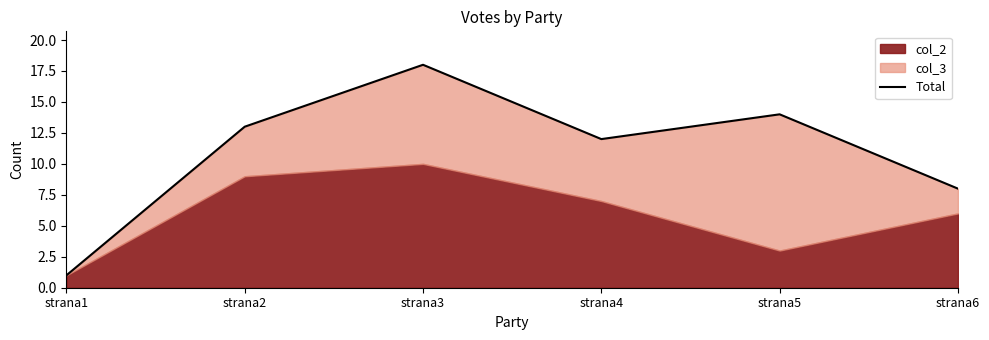

List the labels in order of value, largest first.

strana3, strana5, strana2, strana4, strana6, strana1